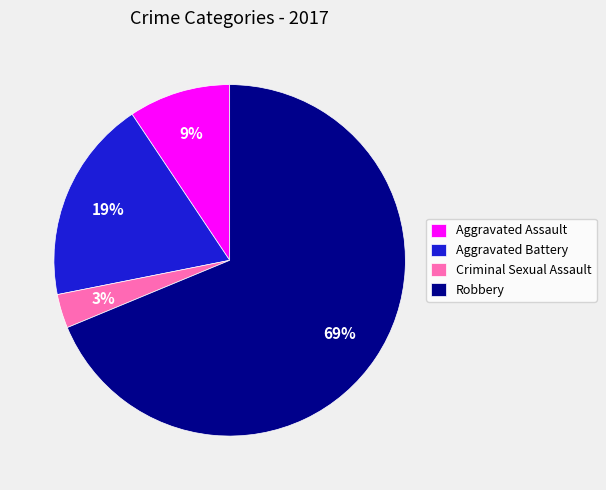

Is there a majority slice in this chart?

Yes